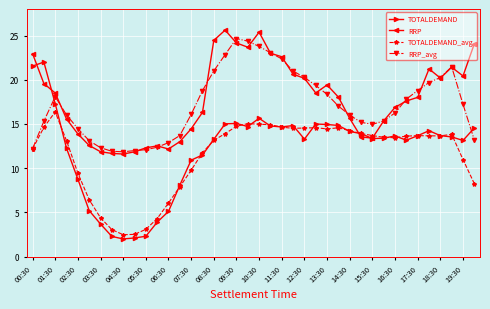

At how many categories does at least one series exceed 17?

23